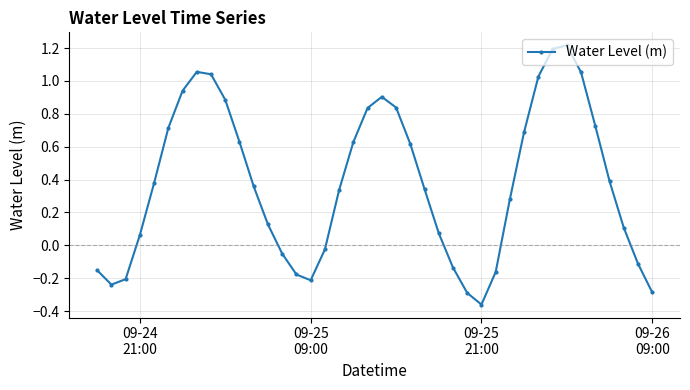

How many distinct data groups are displayed?

1